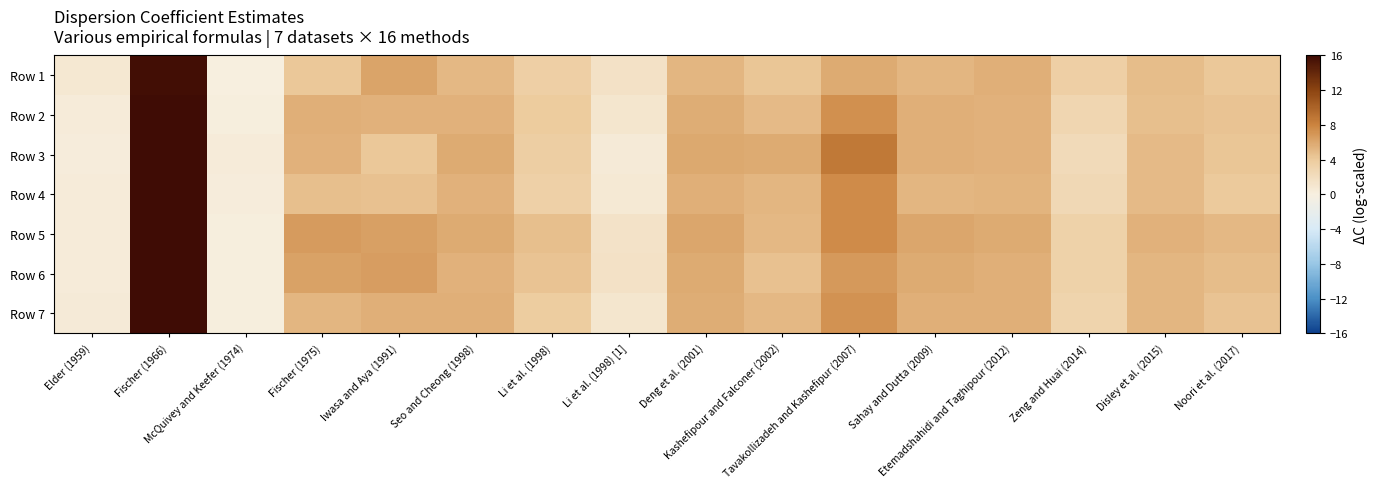

At how many categories does at least one series exceed 5?

11